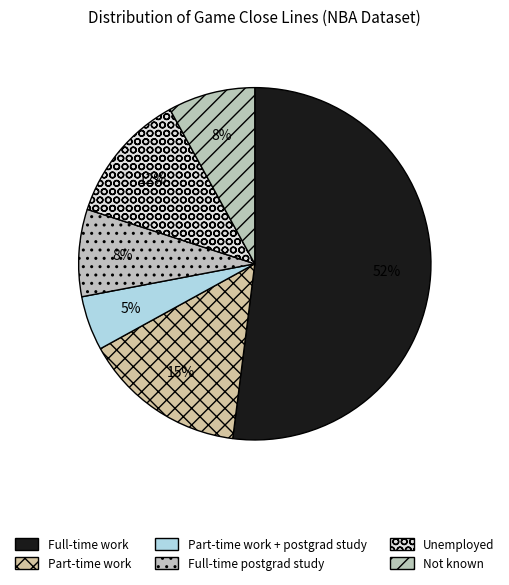

How many slices are in this pie chart?

6